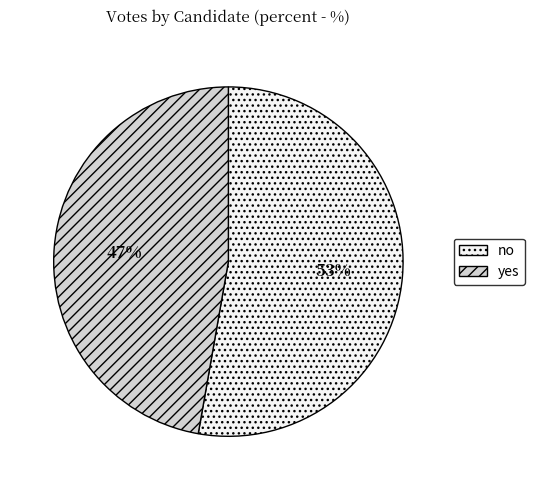

What is the smallest slice in the pie chart?

yes